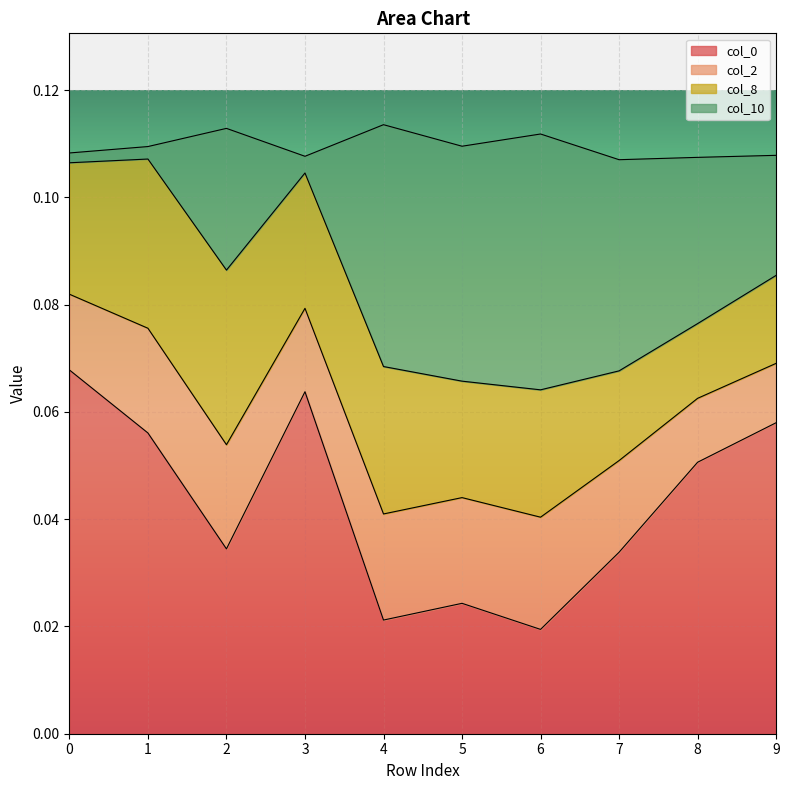

True or false: col_0 has a value of 0.0 at 0.

False